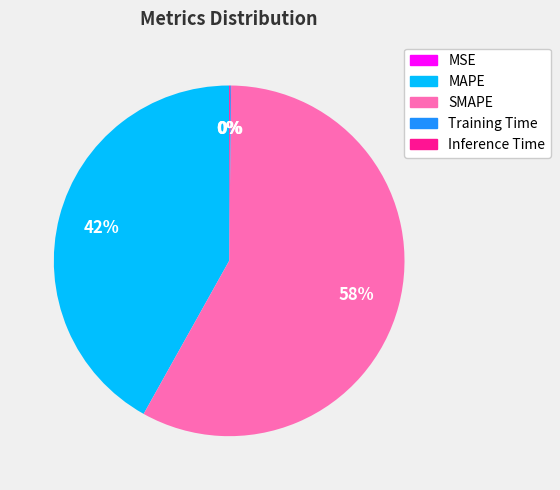

To the nearest percent, what is the difference between the largest and smallest slice percentages?

58%